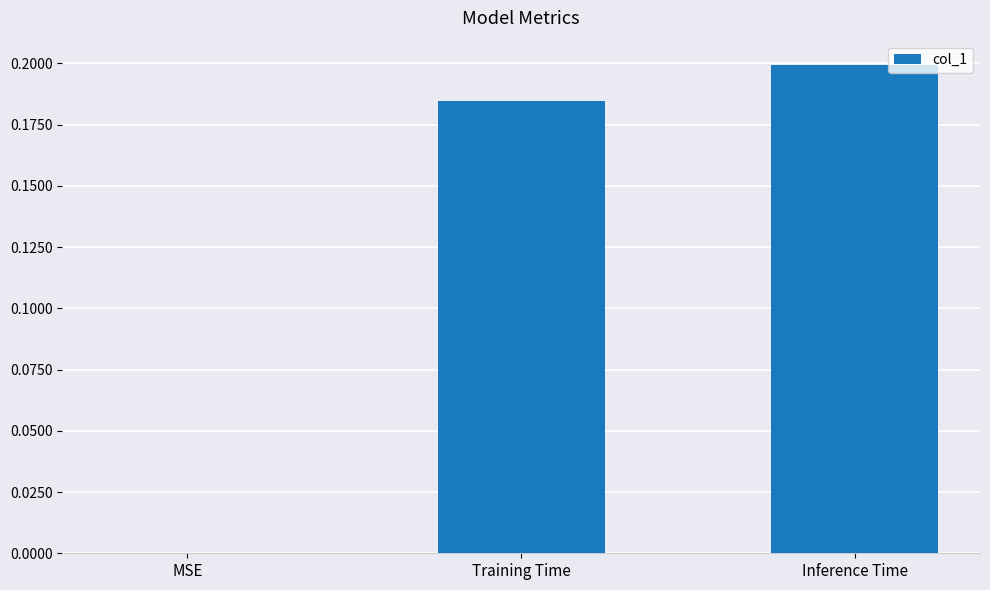

Between Training Time and Inference Time, which is larger?

Inference Time